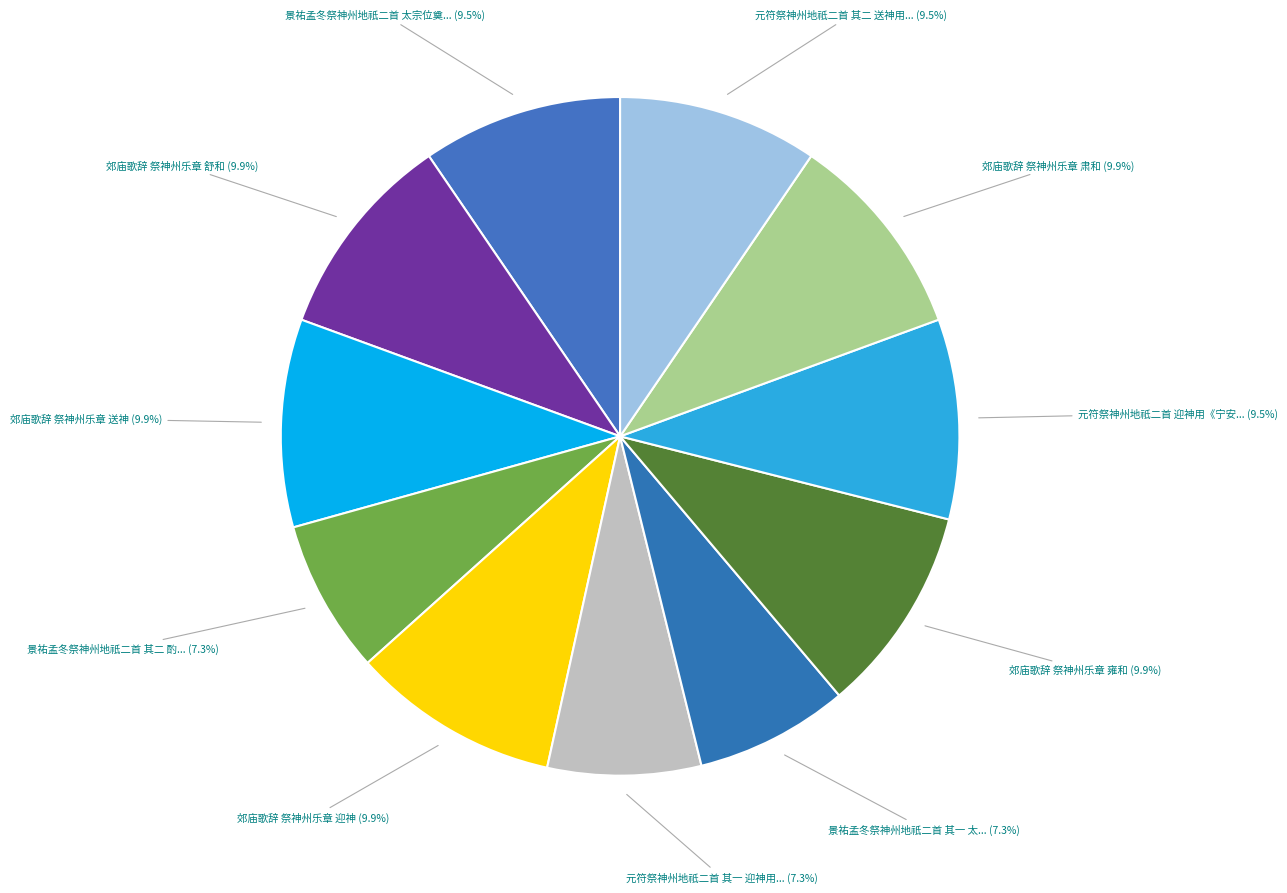

Count the number of slices in the pie.

11